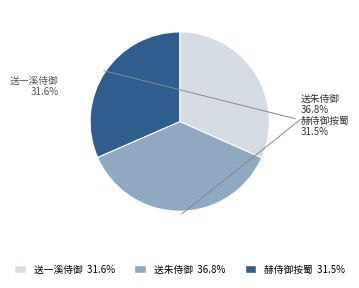

Which has a higher value, 送一溪侍御 or 送朱侍御?

送朱侍御